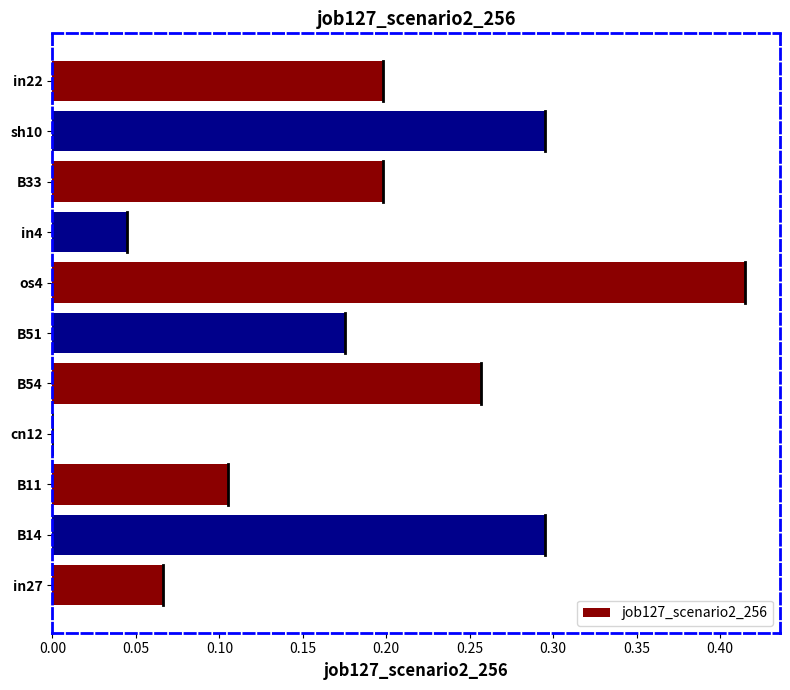

What is the change in value from cn12 to sh10?

+0.3